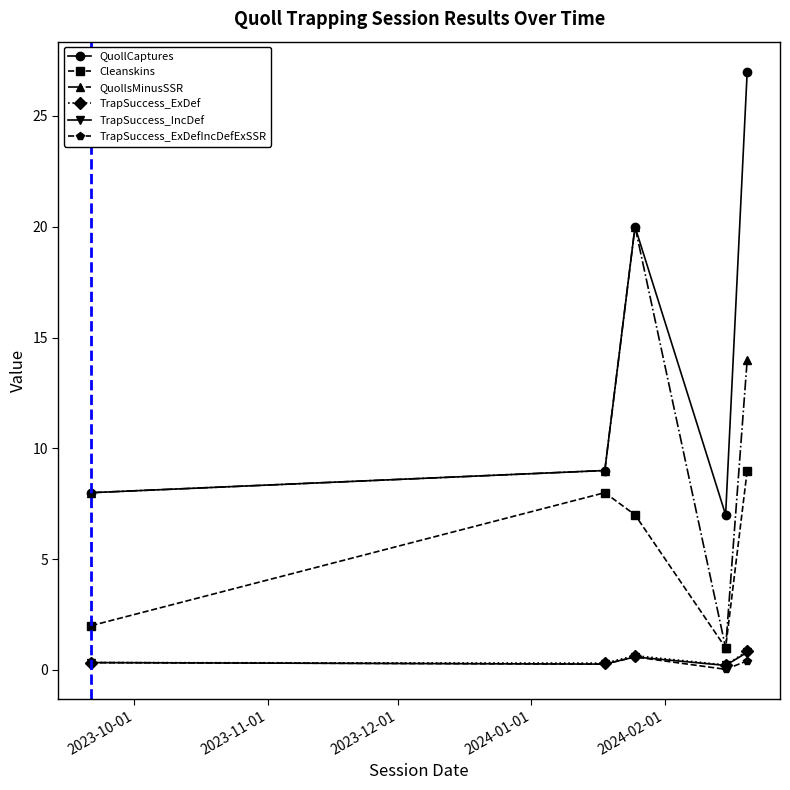

Count the TrapSuccess_IncDef values in the range 0 to 1.

5